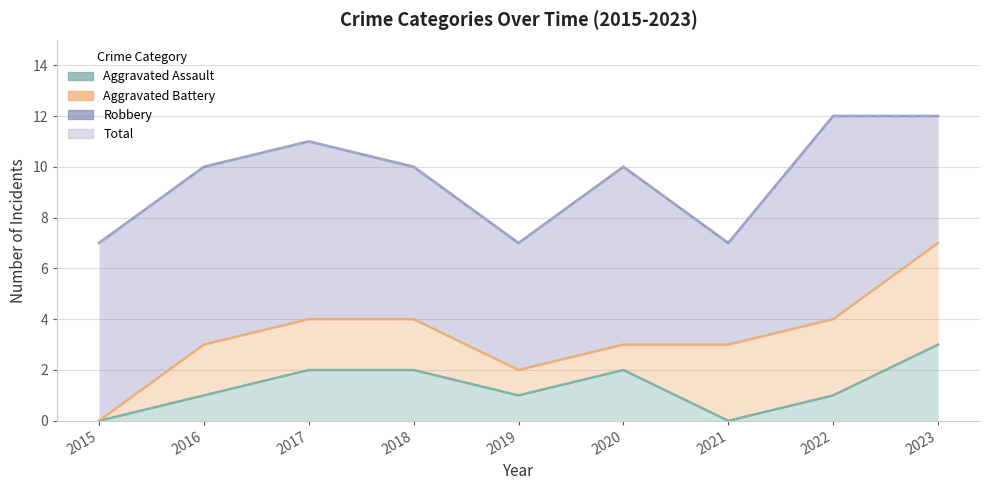

List the labels in order of Total value, smallest first.

2015, 2019, 2021, 2016, 2018, 2020, 2017, 2022, 2023